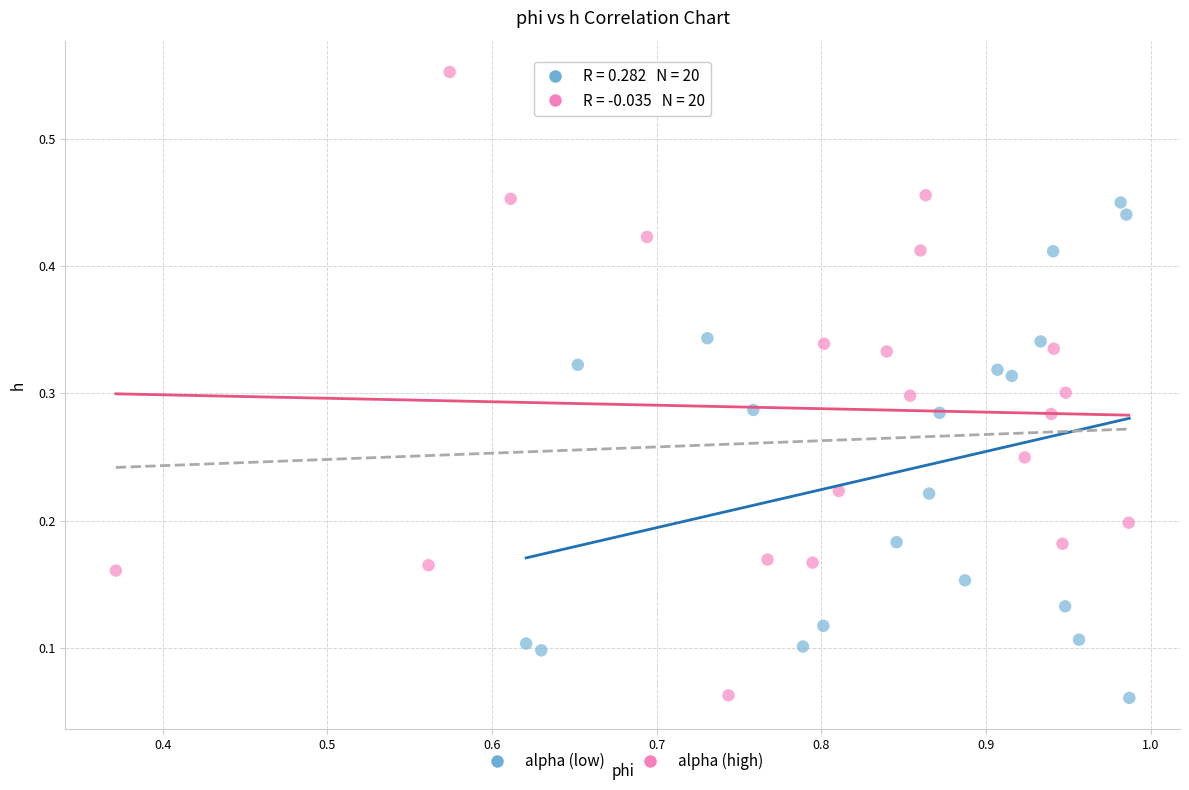

Which series has the largest Y range (max minus min)?

alpha (high)